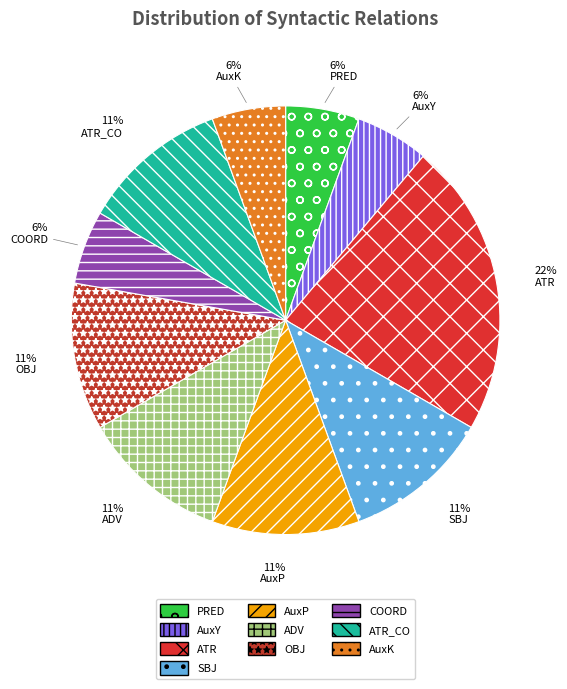

True or false: AuxK accounts for 6% of the total.

True